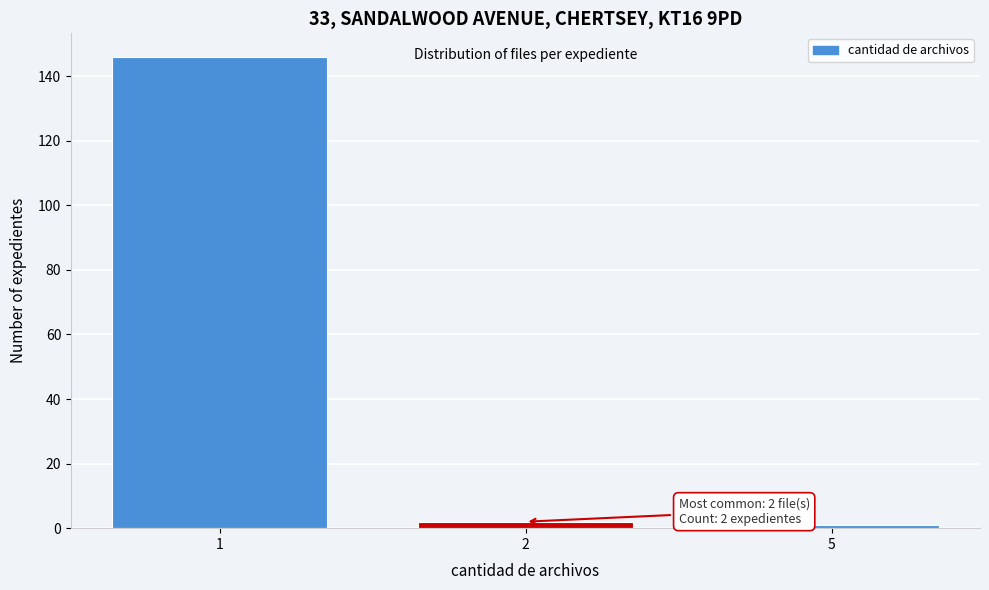

Reading right to left, what are all the values shown in this chart?

5=1	2=2	1=146